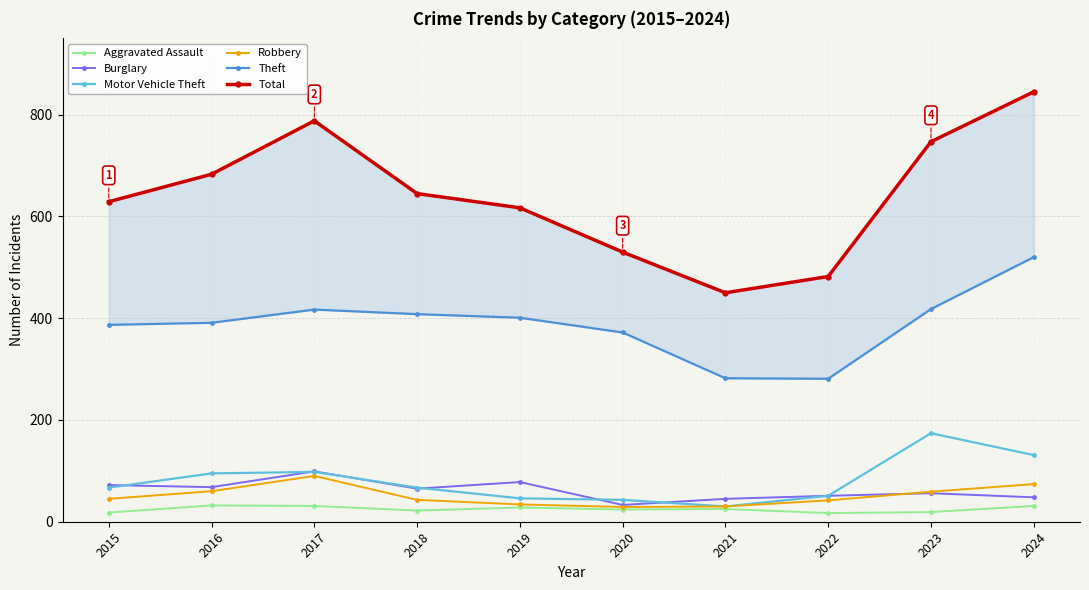

What is the sum of the Motor Vehicle Theft values at 2016 and 2021?

125